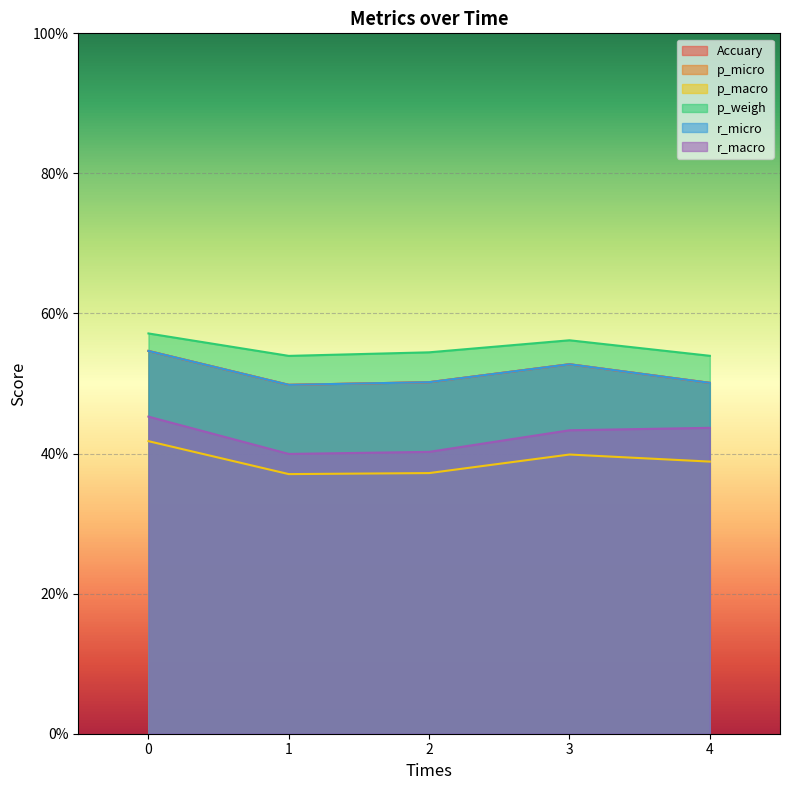

What is the value of the p_macro point at the 1st from the left?

0.4